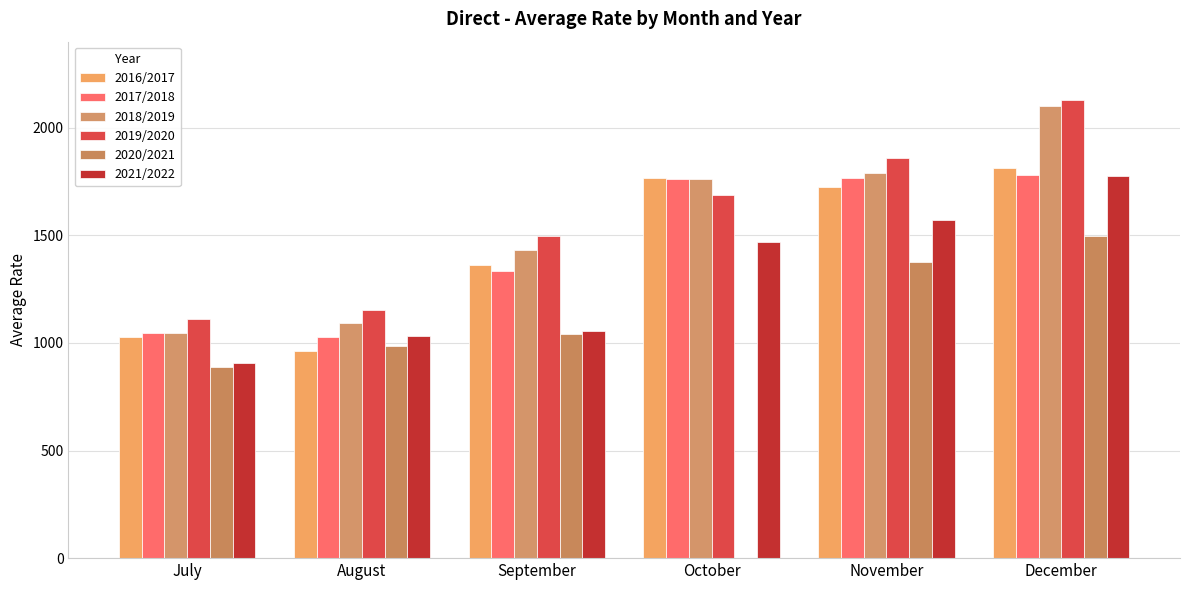

Read the 2021/2022 value at October.

1471.0